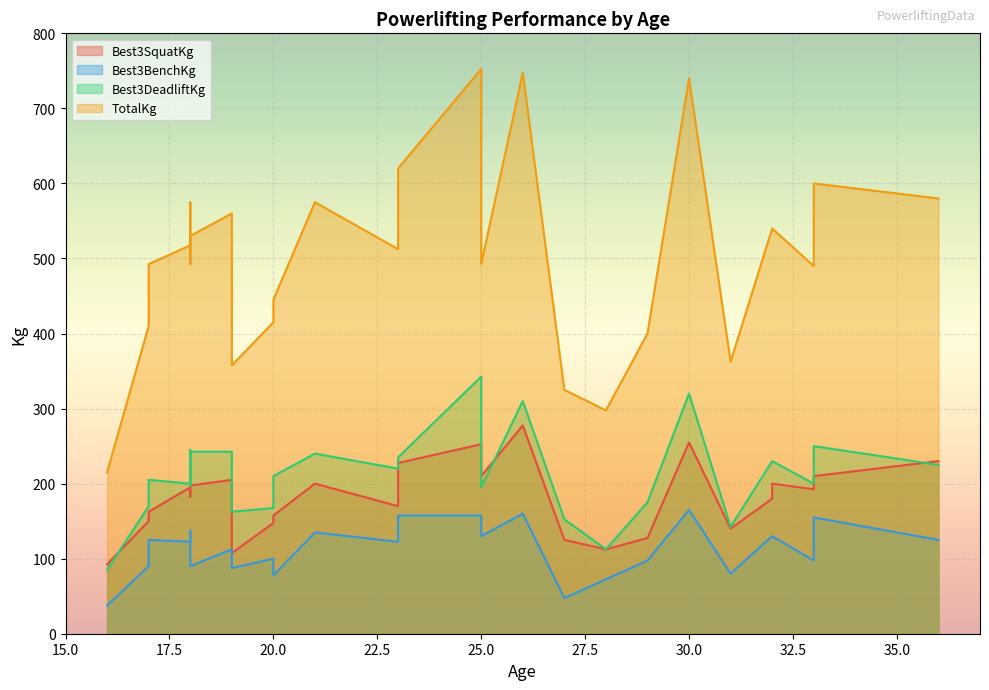

How many data points in Best3DeadliftKg are above 210?

13